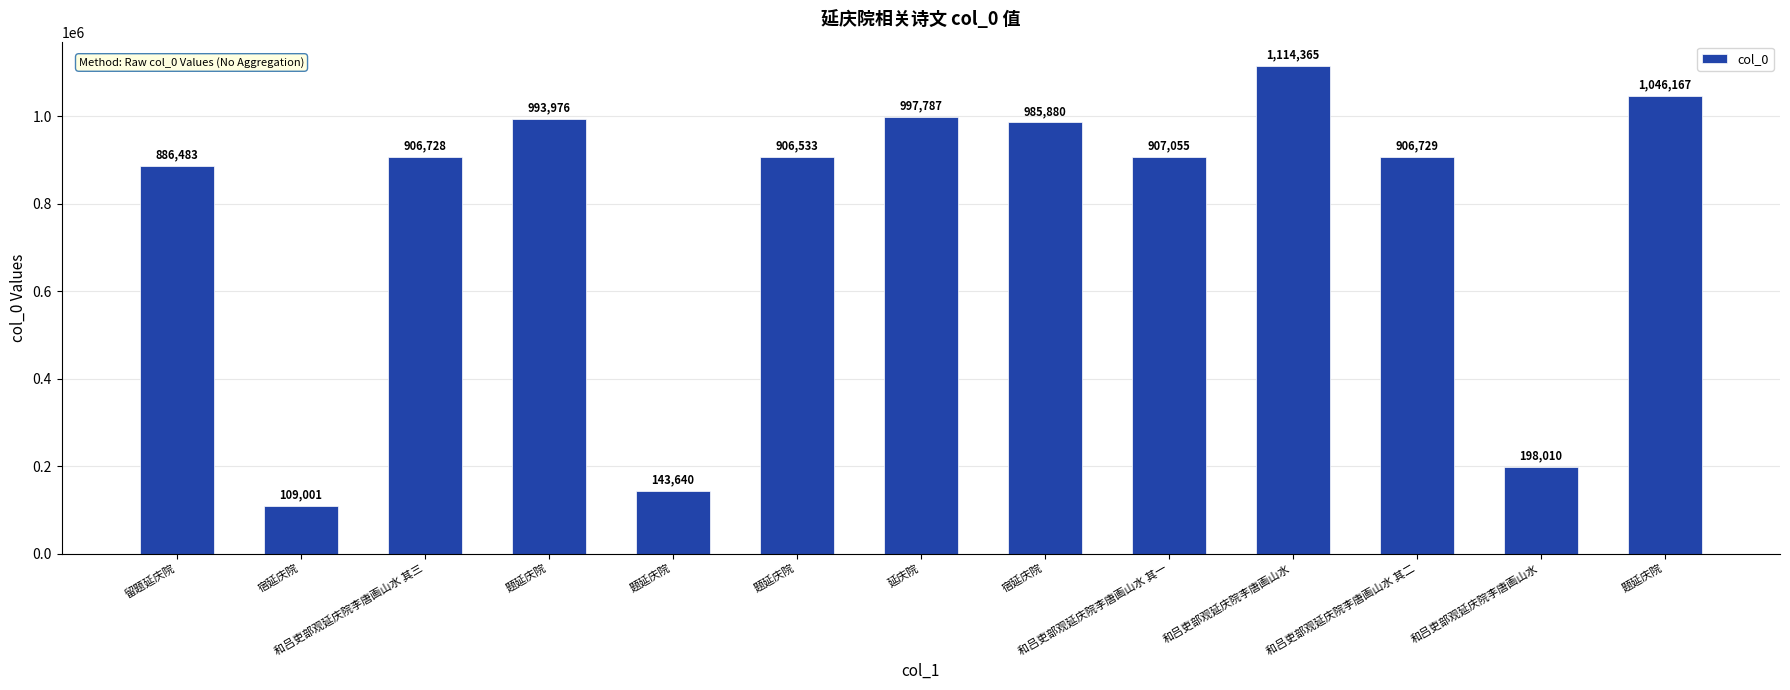

Is it true that the value at 题延庆院 is 906533?

True